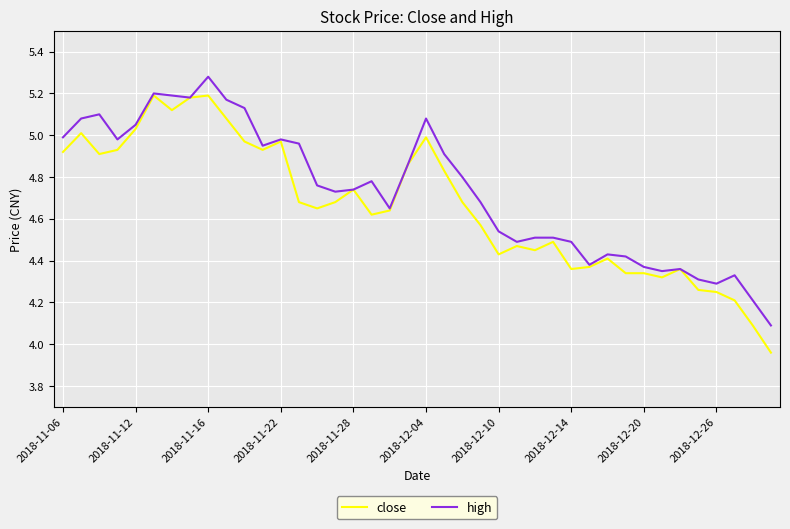

Which series has the widest spread of values?

close